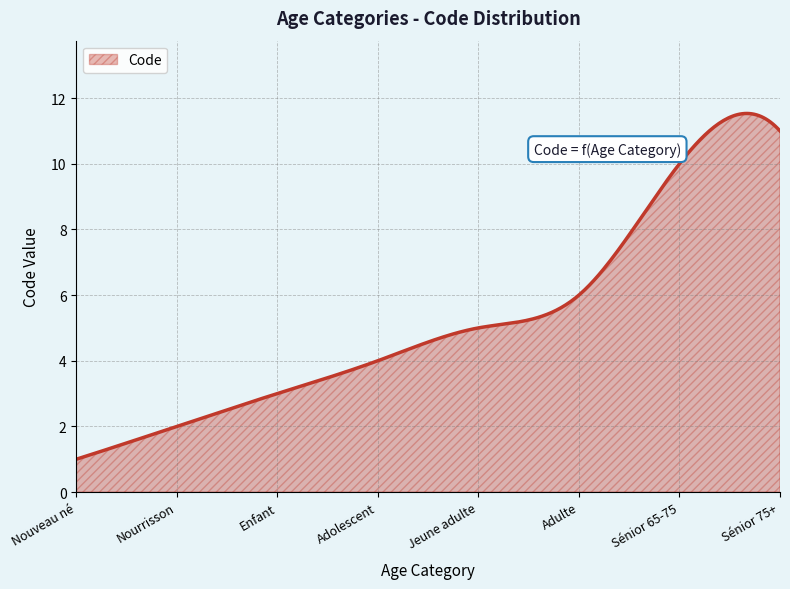

What is the difference between the maximum and minimum values?

10.5